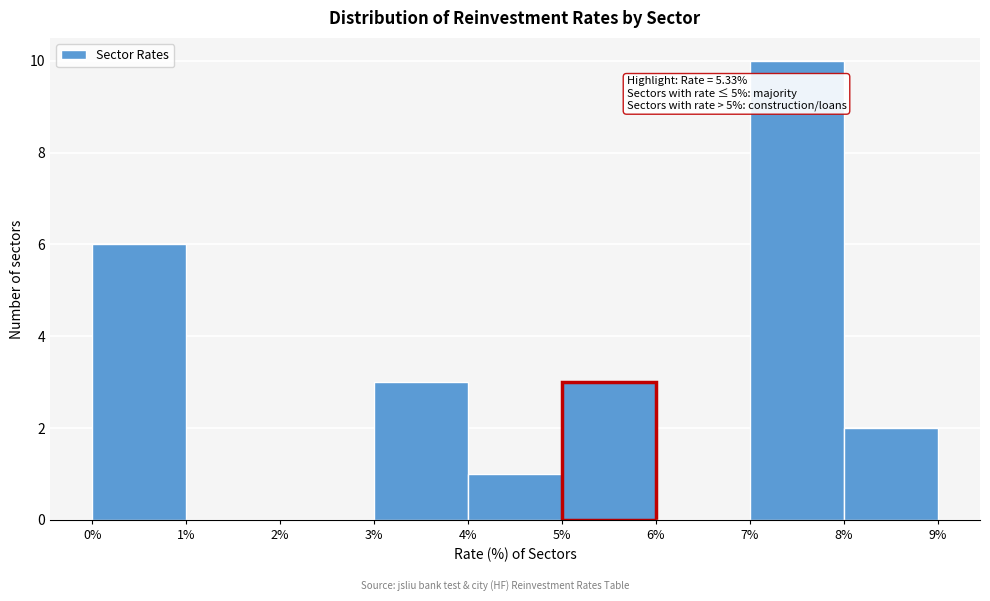

Over which range of the x-axis is the bar tallest?

7% to 8%